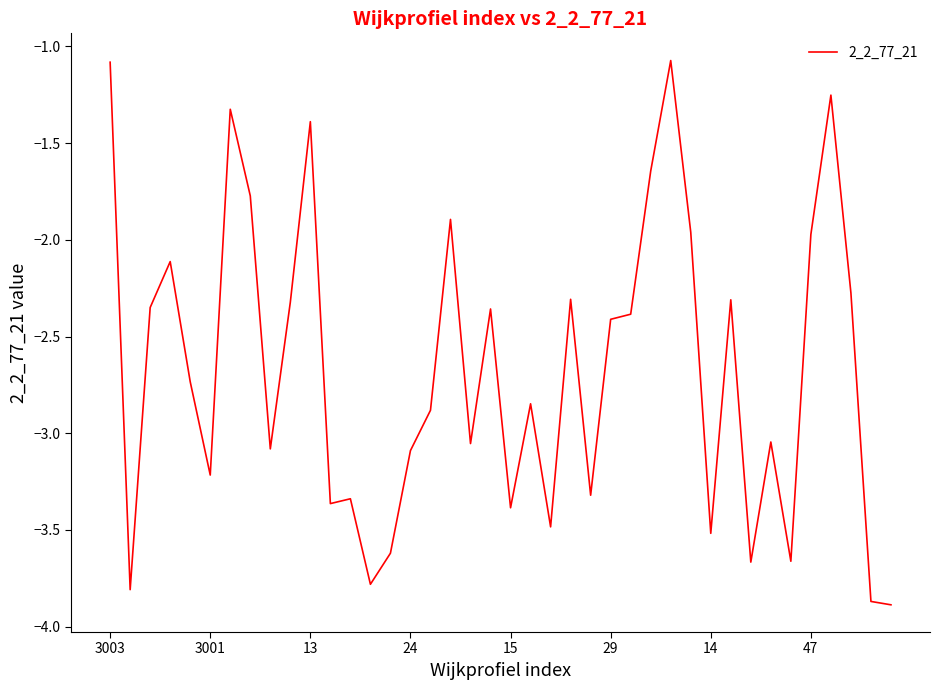

What is the minimum value shown in the chart?

-3.9